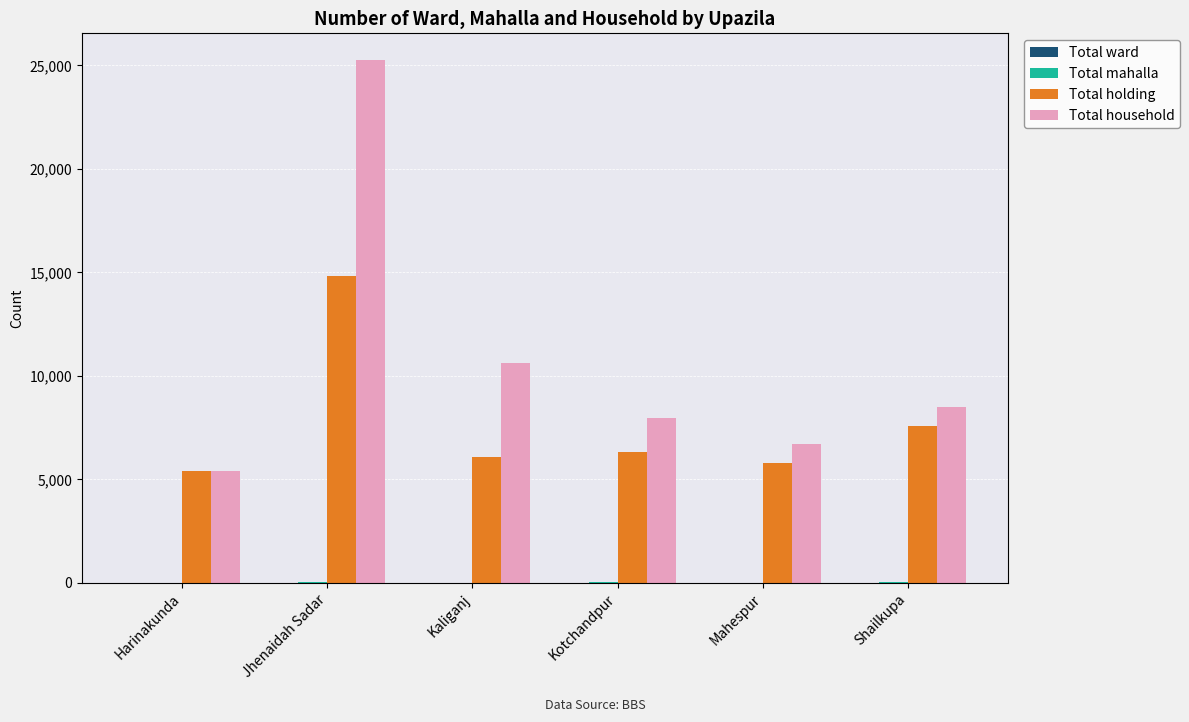

At which label is Total household closest to 15335?

Kaliganj